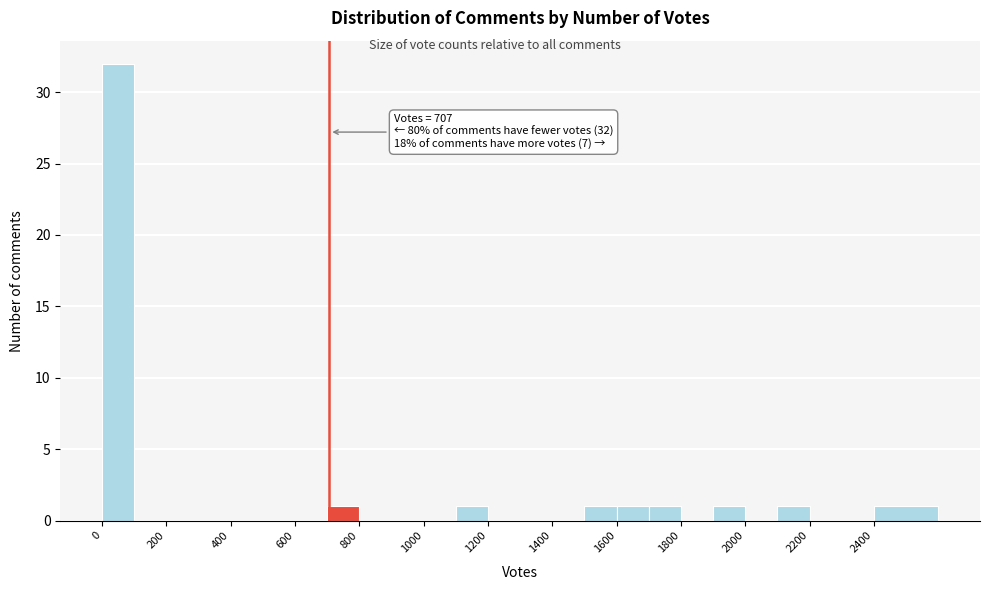

Which range on the x-axis has the tallest bar?

0 to 100